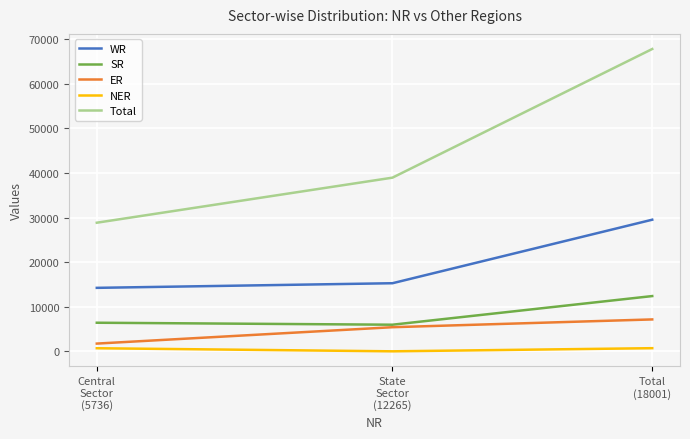

Which label corresponds to the largest value in the chart?

Total
(18001)